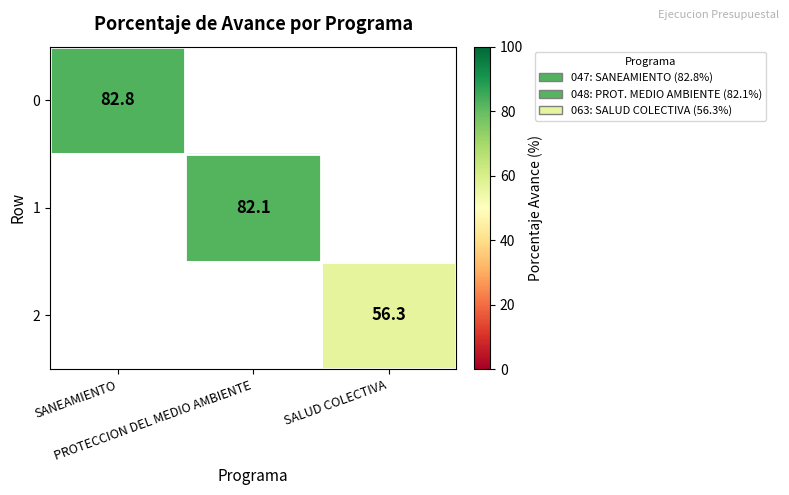

At which category does the chart reach its peak across all series?

SANEAMIENTO